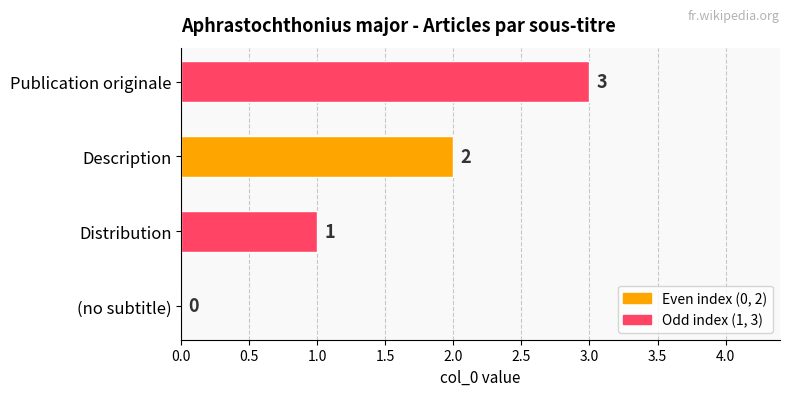

True or false: the data shows 2 at Description.

True